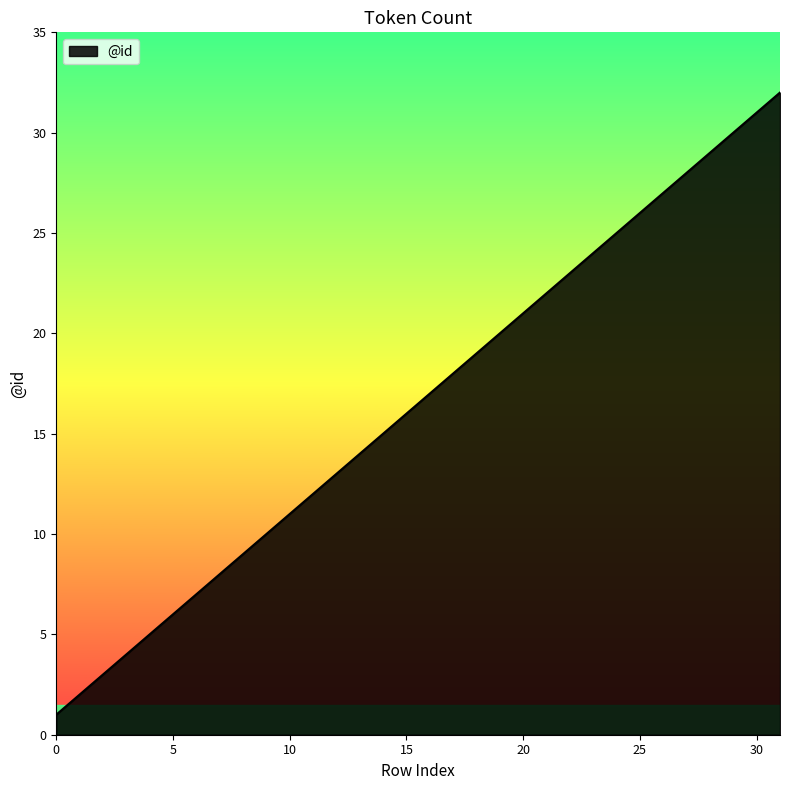

What is the greatest value displayed?

32